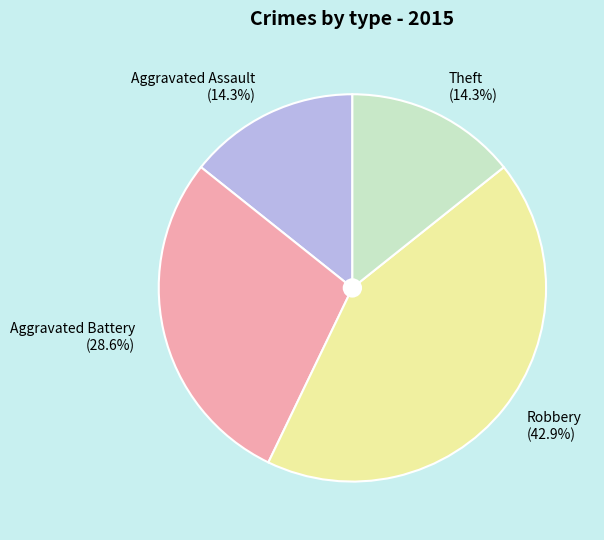

What portion of the pie excludes Aggravated Assault (14.3%)?

85.7%